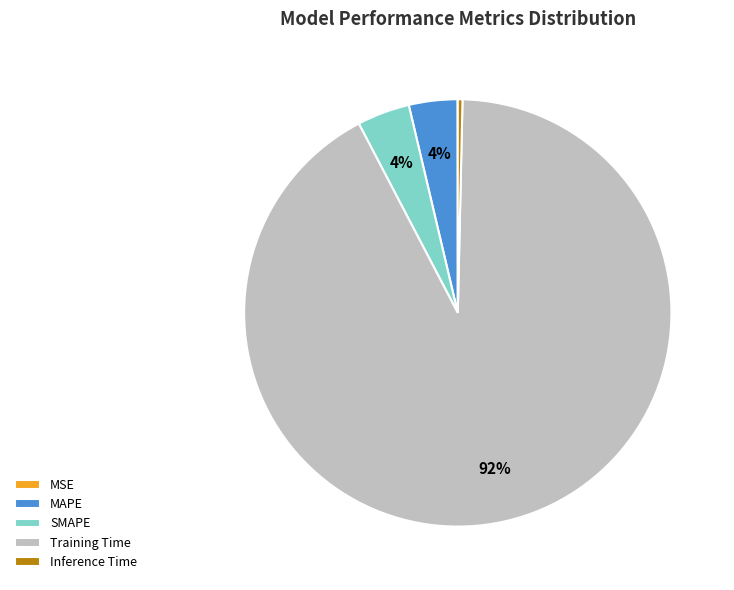

To the nearest percent, what percentage of the pie is Training Time?

92%